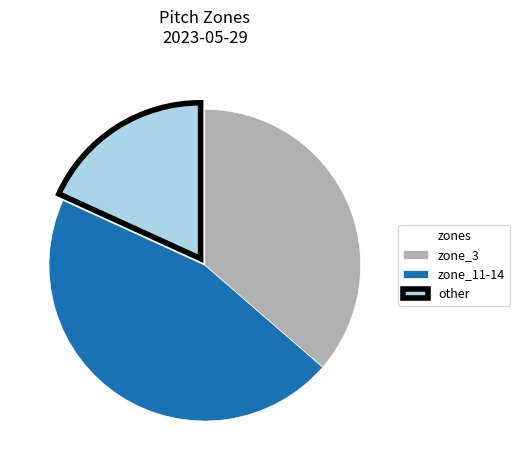

The zone_11-14 slice represents 45% of the pie. True or false?

True